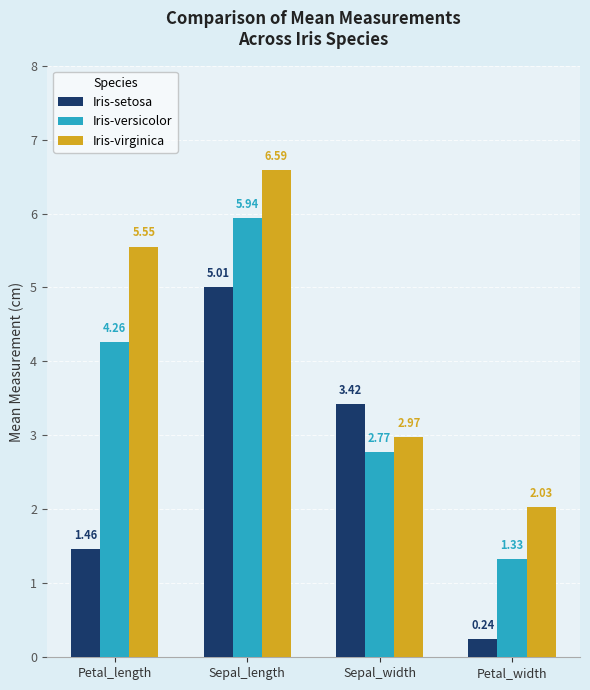

What is the difference between the Iris-virginica values at Sepal_length and Petal_length?

1.0